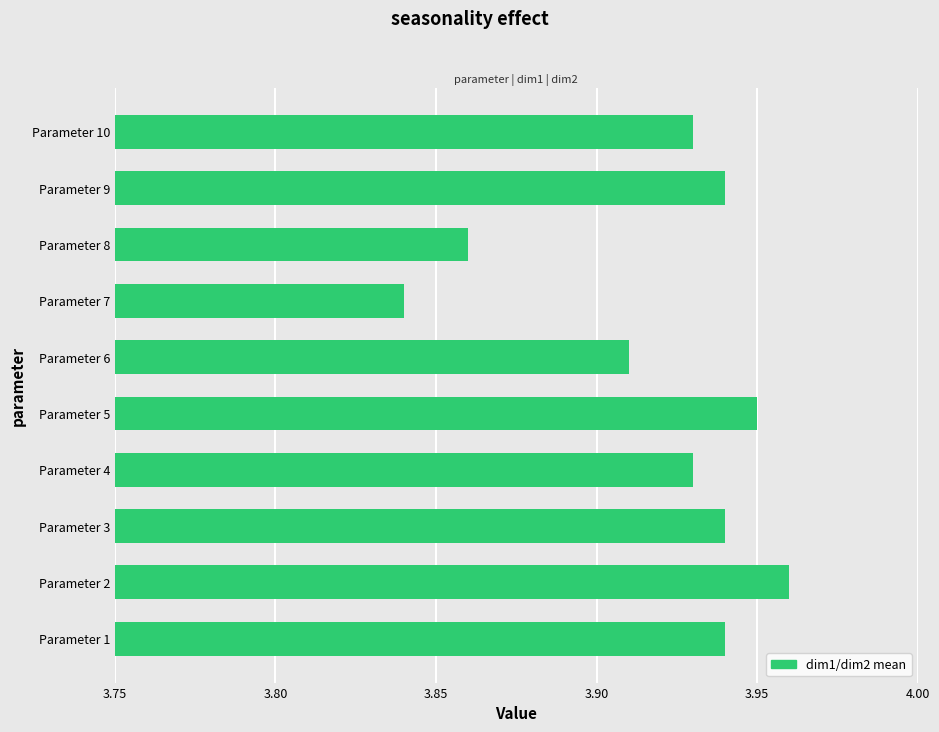

At which category does the chart reach its minimum across all series?

Parameter 7